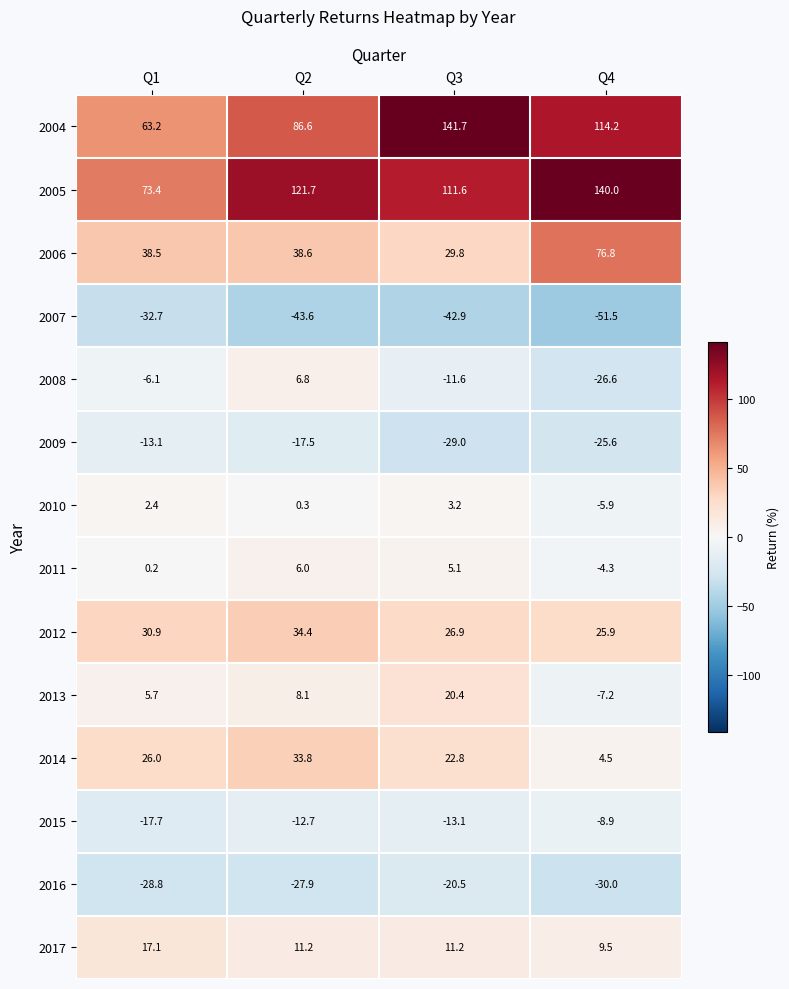

The value of 2005 at Q2 is 216.9. True or false?

False